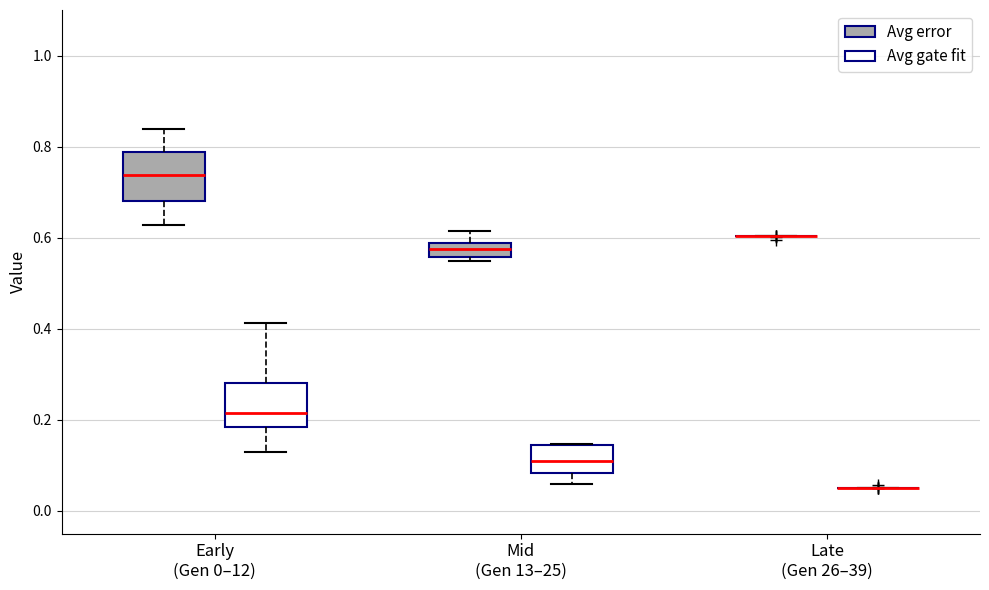

Reading left to right, read every box against the y-axis: the position of its median line, the range the box covers, and the ends of its whiskers. The values are not printed on the chart, so give them approximately, as read against the axis.

Early (Gen 0–12) (Avg error): median 0.74, box 0.68 to 0.78, whiskers 0.62 to 0.84
Early (Gen 0–12) (Avg gate fit): median 0.22, box 0.18 to 0.28, whiskers 0.12 to 0.42
Mid (Gen 13–25) (Avg error): median 0.58 (inside the box), box 0.56 to 0.58, whiskers 0.54 to 0.62
Mid (Gen 13–25) (Avg gate fit): median 0.10, box 0.08 to 0.14, whiskers 0.06 to 0.14
Late (Gen 26–39) (Avg error): box collapsed to a line at 0.60, whiskers 0.60 to 0.60
Late (Gen 26–39) (Avg gate fit): box collapsed to a line at 0.06, whiskers 0.06 to 0.06